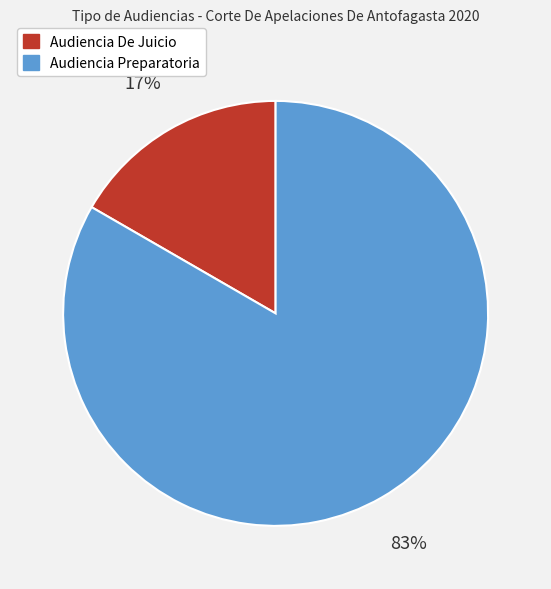

Which slice represents more than half of the pie?

Audiencia Preparatoria